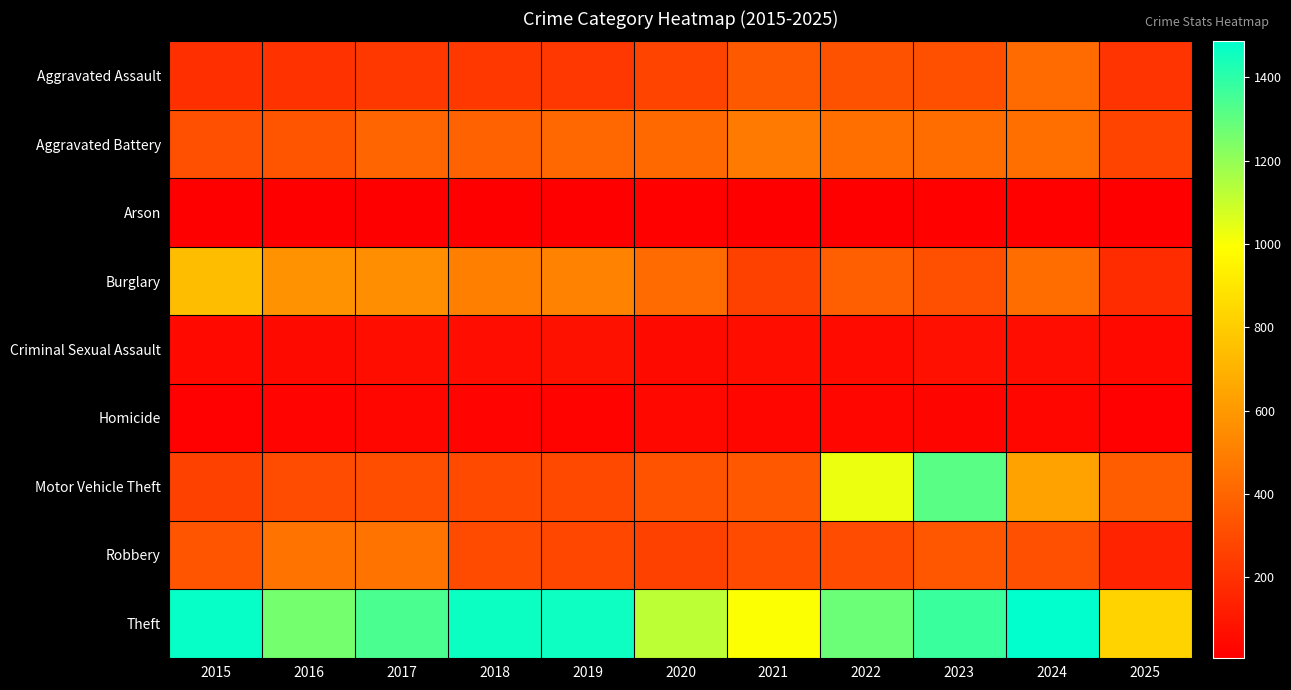

At 2025, list the series in order from smallest to largest.

Arson, Homicide, Criminal Sexual Assault, Robbery, Burglary, Aggravated Assault, Aggravated Battery, Motor Vehicle Theft, Theft